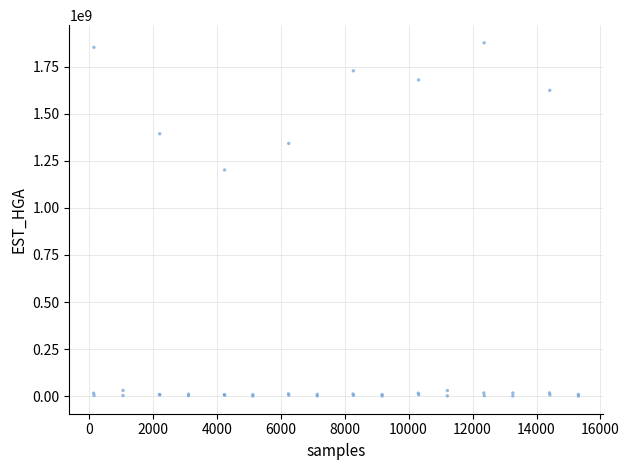

What Y value in the scatter plot is closest to 938550524?

1201416583